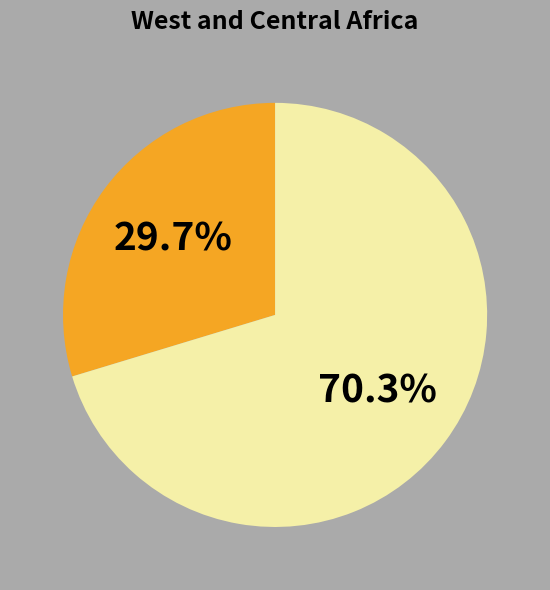

Does any single category account for the majority?

Yes